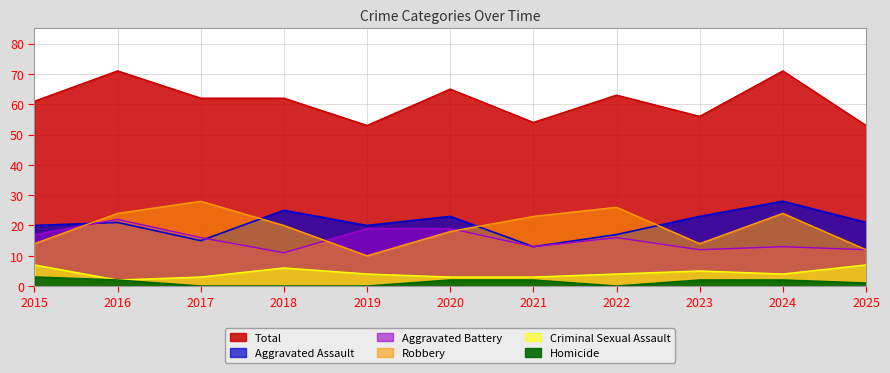

Which category has the lowest value across all series?

2017